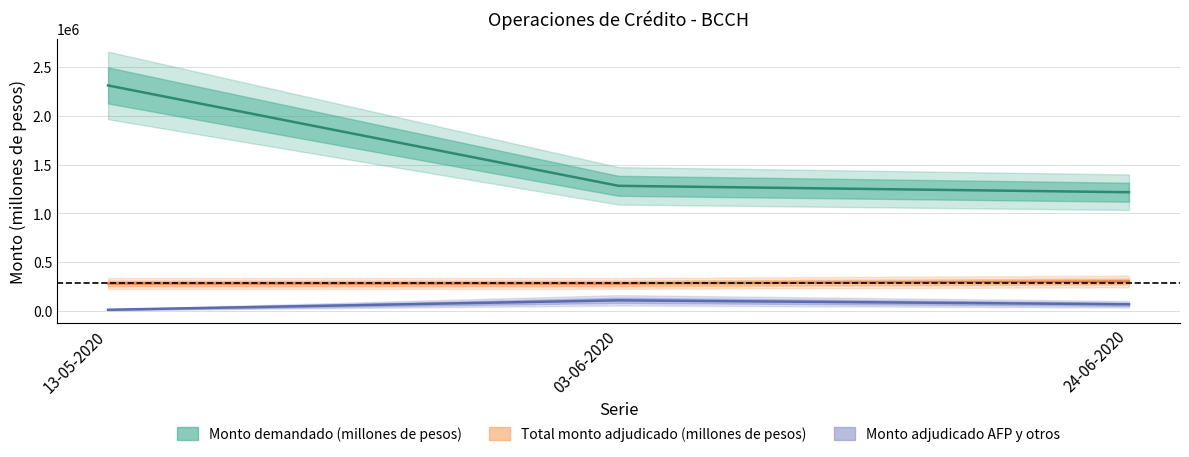

Does the chart display data point markers on the line(s)?

No